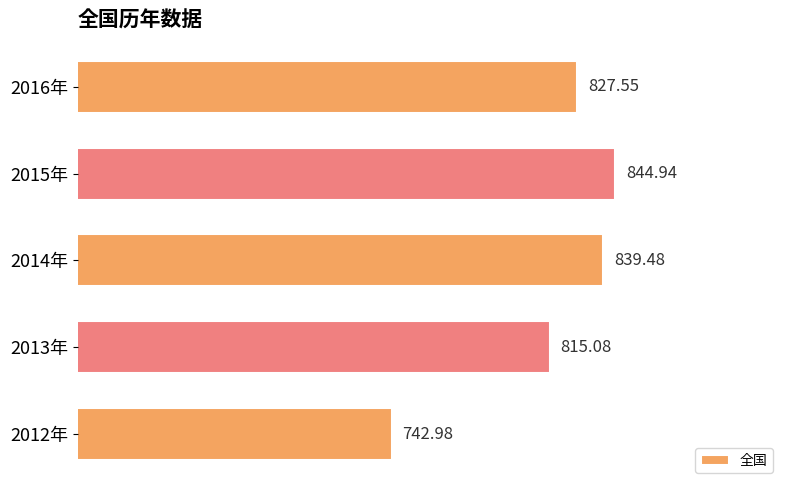

What is the change in value from 2013年 to 2016年?

+12.5